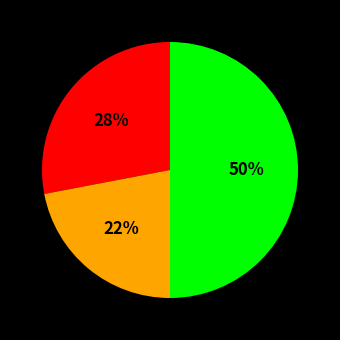

To the nearest percent, what is the difference between the largest and smallest slice percentages?

28%